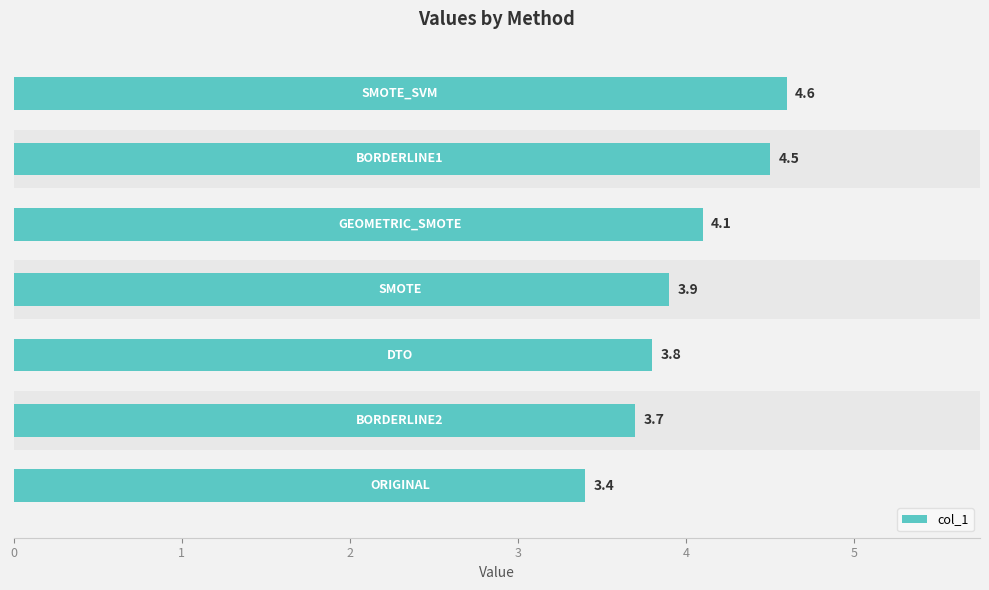

The value at 0 is 3.4. True or false?

True